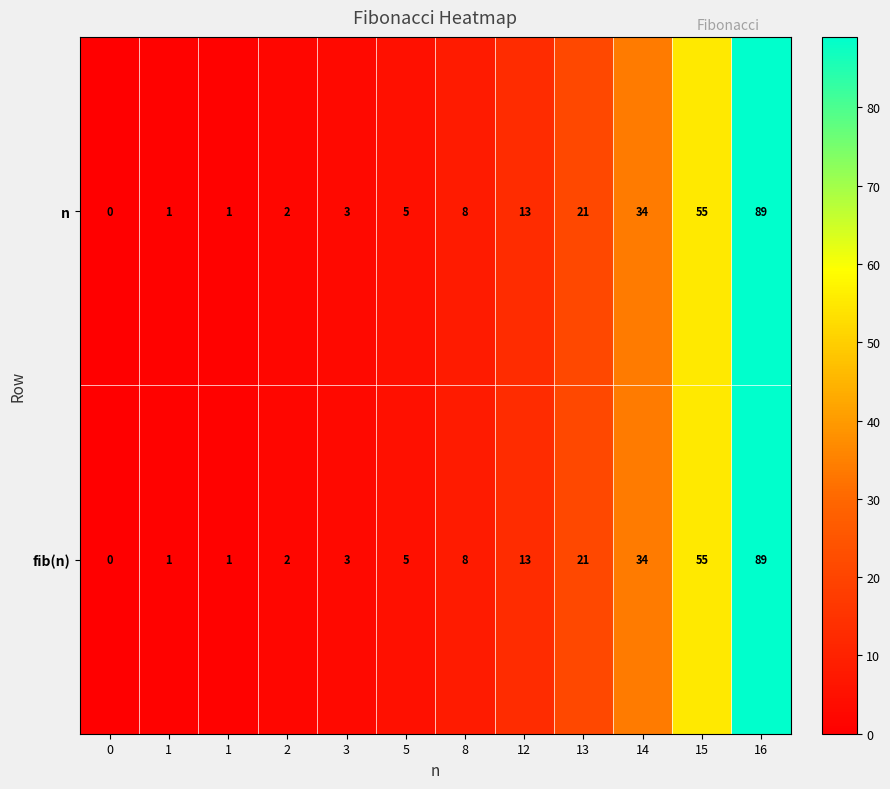

How many positive values does the n series have?

11